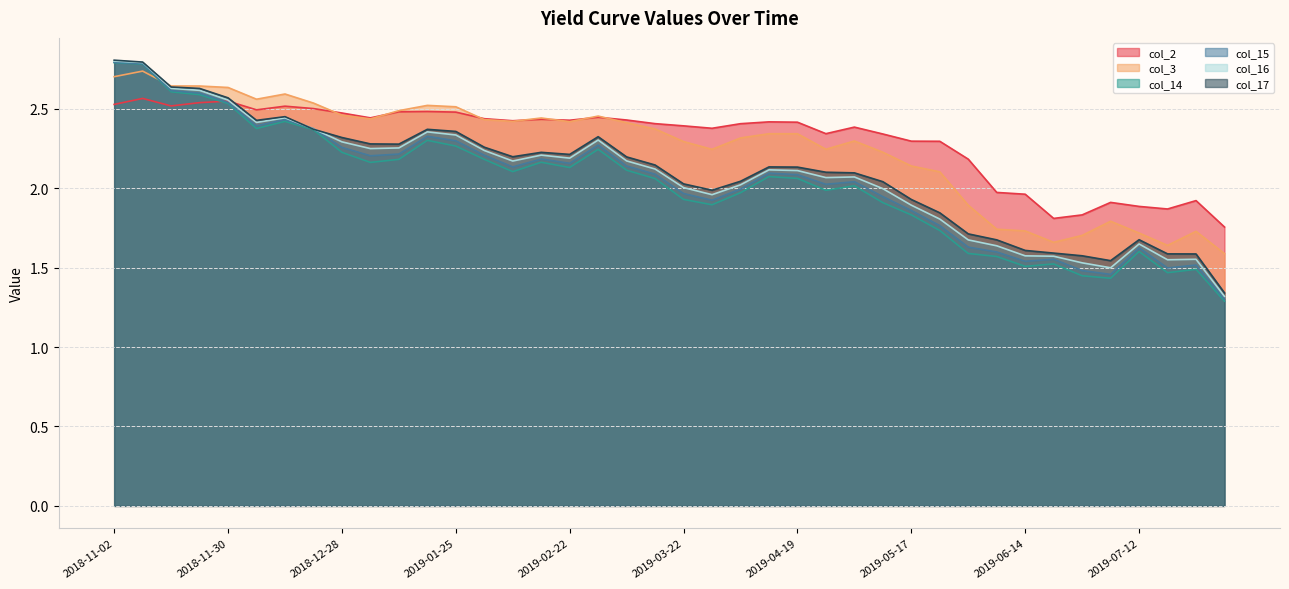

What is the value of the col_3 point at the 24th from the left?

2.3